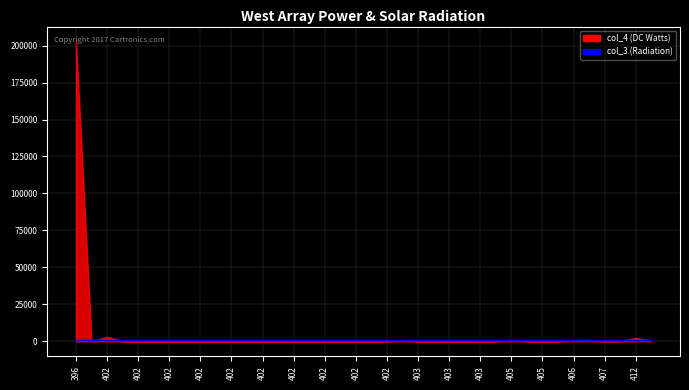

True or false: there are more than 2 points higher than both neighbors.

False